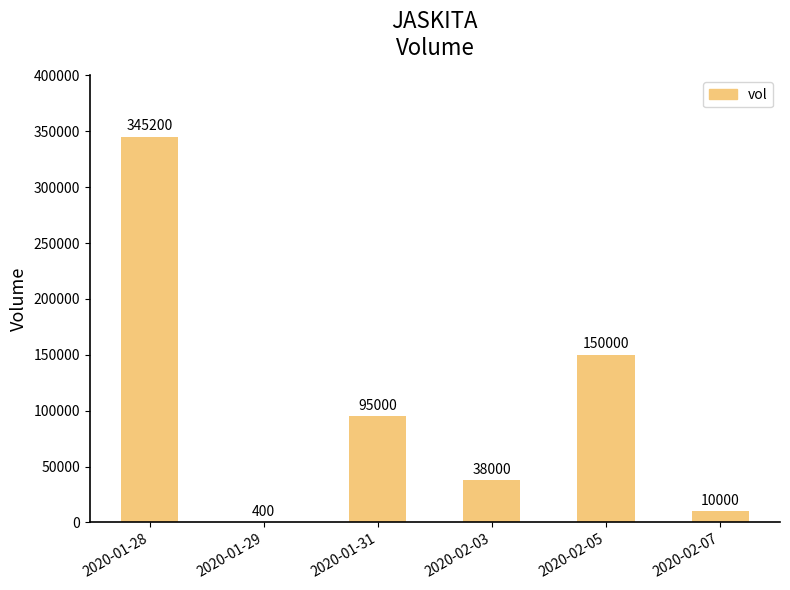

The chart shows a value of 38000 at 2020-02-03. True or false?

True